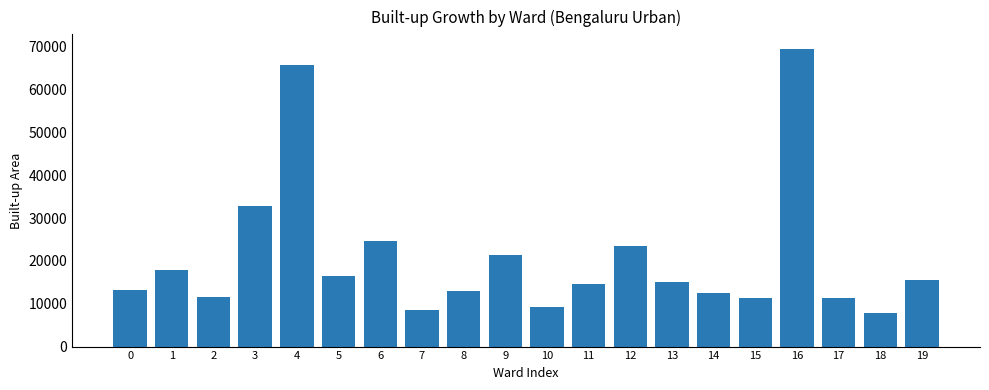

What is the minimum value shown in the chart?

7765